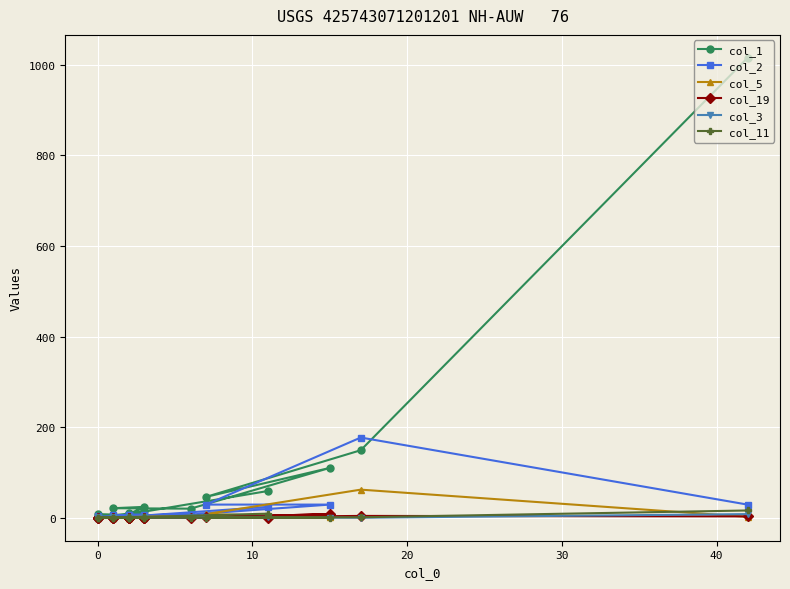

What is the difference between the maximum and minimum values in the col_5 series?

62